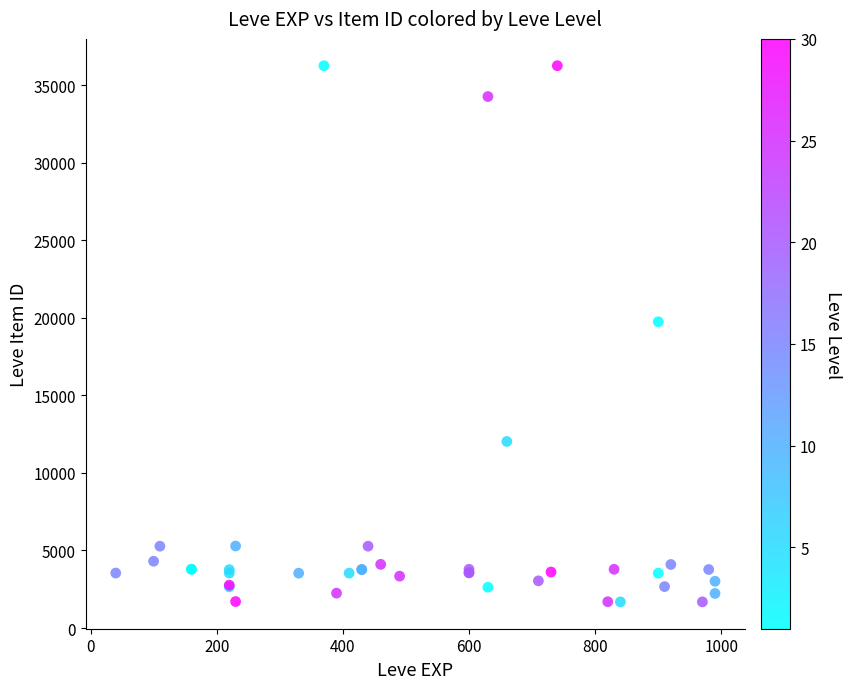

What Y value in the scatter plot is closest to 18967?

19744